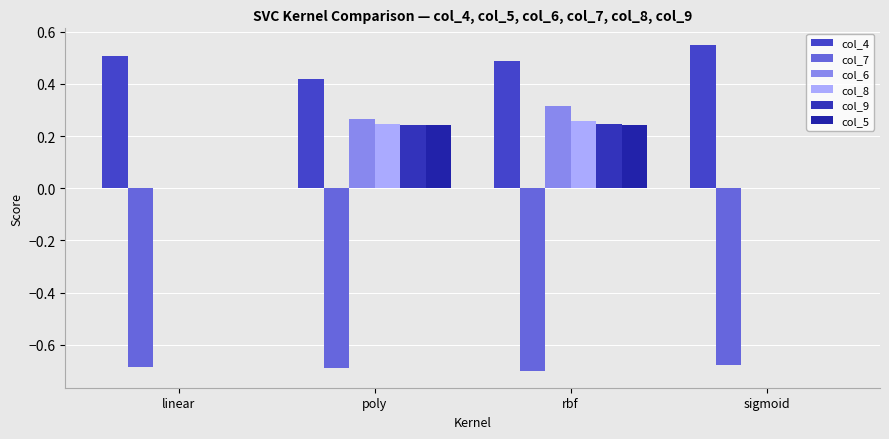

What is the average value of the col_5 series?

0.1